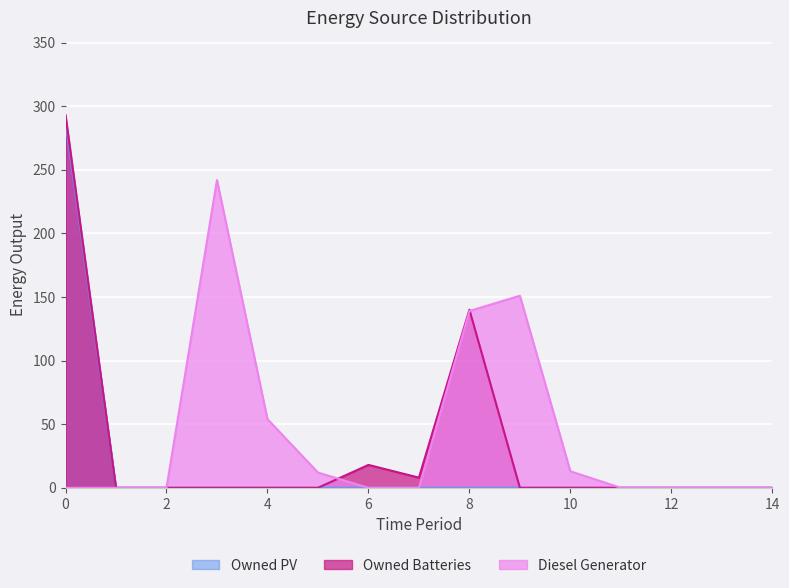

True or false: Diesel Generator and Owned PV intersect in this chart.

False